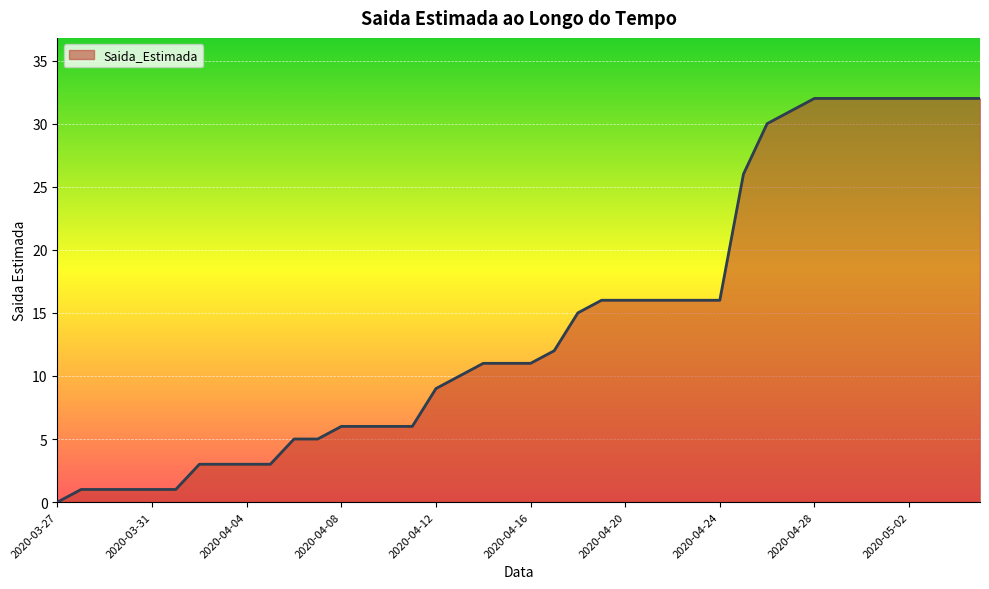

How many lines are shown in the chart?

1